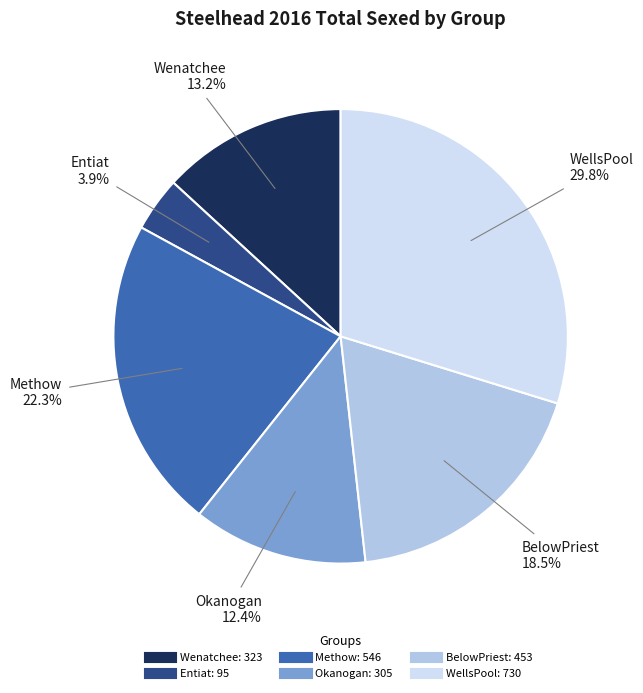

To the nearest percent, what is the difference between the Okanogan and Methow slice percentages?

10%